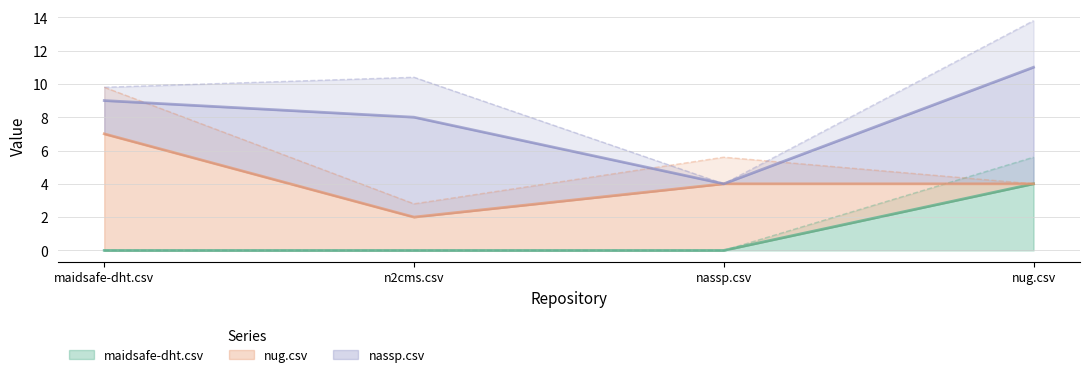

Which category has the highest value in the nassp.csv series?

nug.csv